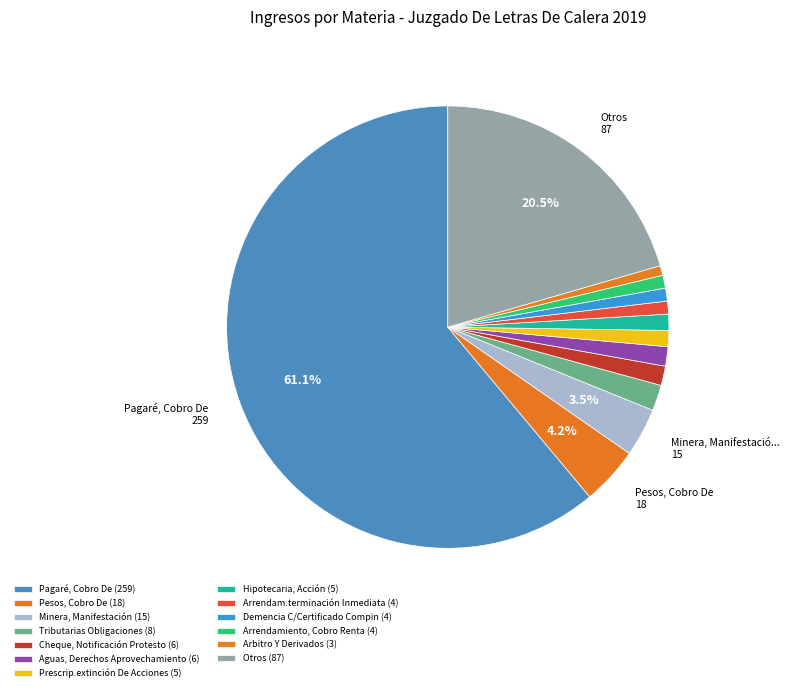

How many slices are in this pie chart?

13